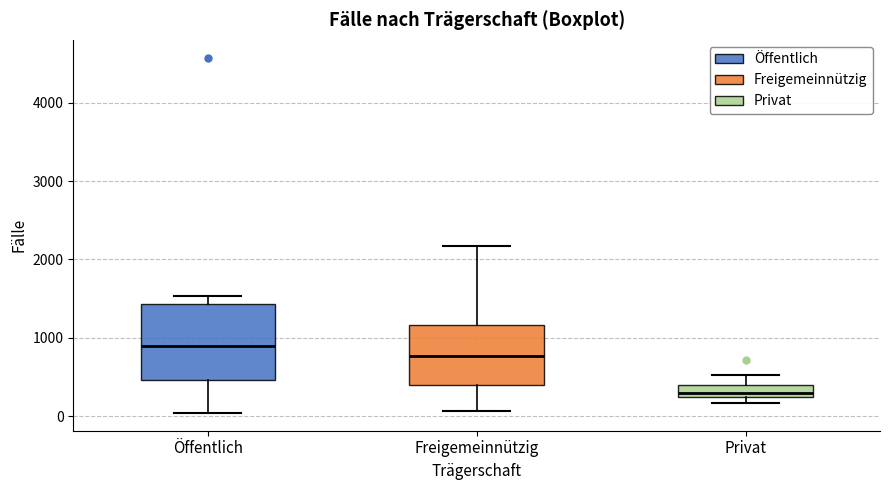

Which box has the highest median line?

Öffentlich